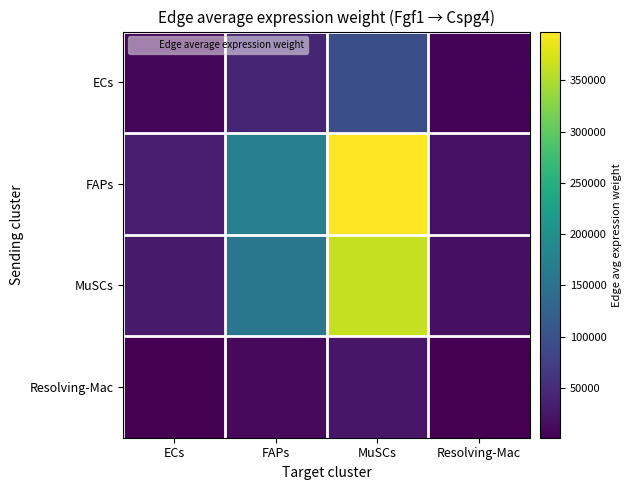

Between ECs and MuSCs, which series saw the biggest shift?

FAPs